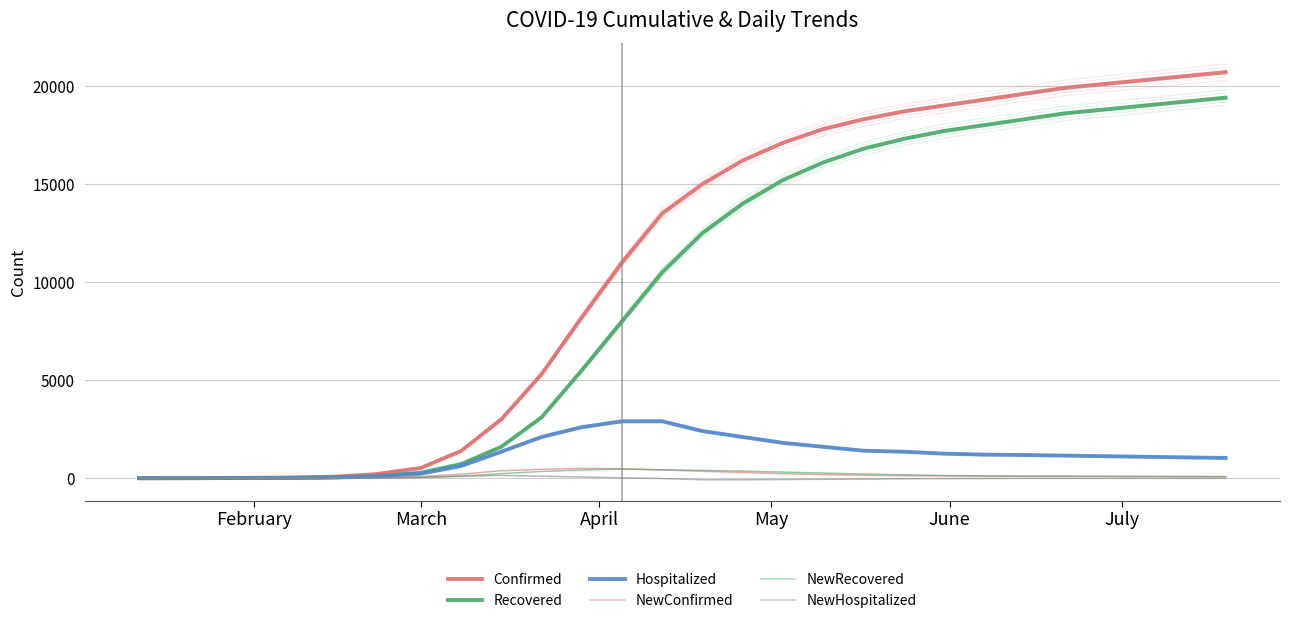

Reading left to right, what are all the values shown in this chart?

Confirmed: 1	2	4	14	19	25	32	77	200	520	1388	3000	5300	8200	11000	13500	15000	16200	17100	17800	18300	18700	19000	19300	19600	19900	20100	20300	20500	20700
Recovered: 0	0	2	6	8	10	11	31	90	280	720	1600	3100	5500	8000	10500	12500	14000	15200	16100	16800	17300	17700	18000	18300	18600	18800	19000	19200	19400
Hospitalized: 1	2	2	8	11	15	22	46	105	230	620	1350	2100	2600	2900	2900	2400	2100	1800	1600	1400	1350	1250	1200	1180	1150	1120	1090	1060	1030
NewConfirmed: 1	1	2	6	5	6	7	10	25	80	200	380	450	500	480	420	350	290	230	180	150	130	110	100	95	90	85	80	75	70
NewRecovered: 0	0	0	0	1	1	1	5	15	40	110	230	340	420	460	430	400	360	310	260	210	170	140	120	110	105	100	95	90	85
NewHospitalized: 1	1	2	6	4	5	7	8	14	35	90	140	100	60	20	-20	-80	-80	-70	-60	-50	-30	-20	-15	-10	-8	-8	-7	-7	-7